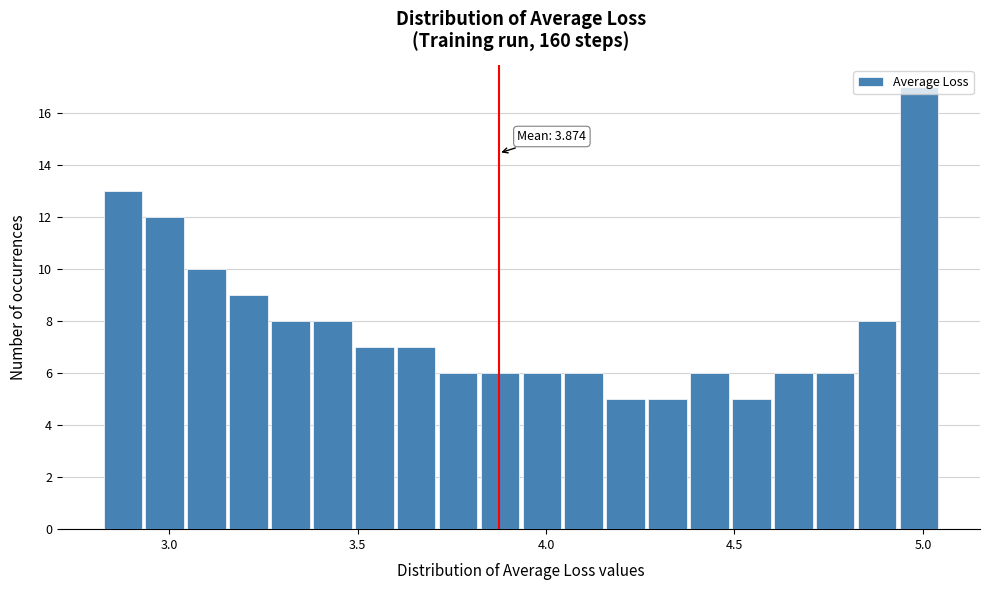

Read against the x-axis, roughly where is the centre of the tallest bar?

5.00